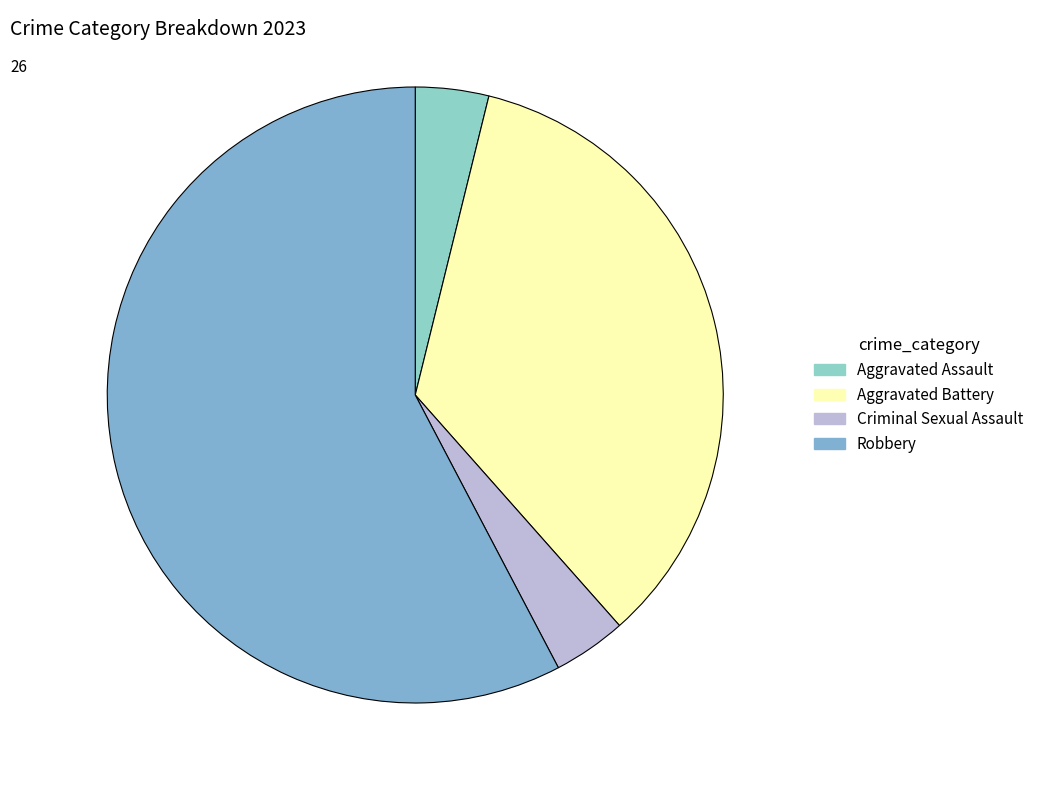

Count the number of slices in the pie.

4